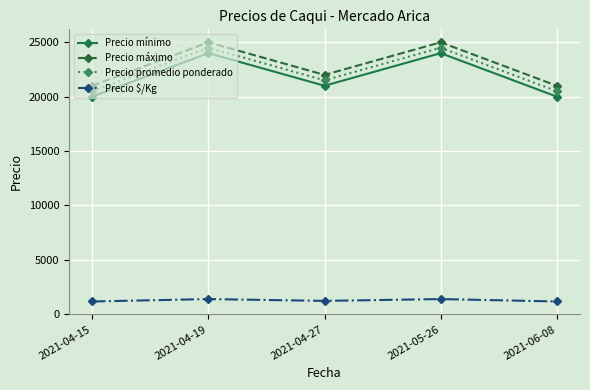

What is the highest value of the Precio promedio ponderado series?

24500